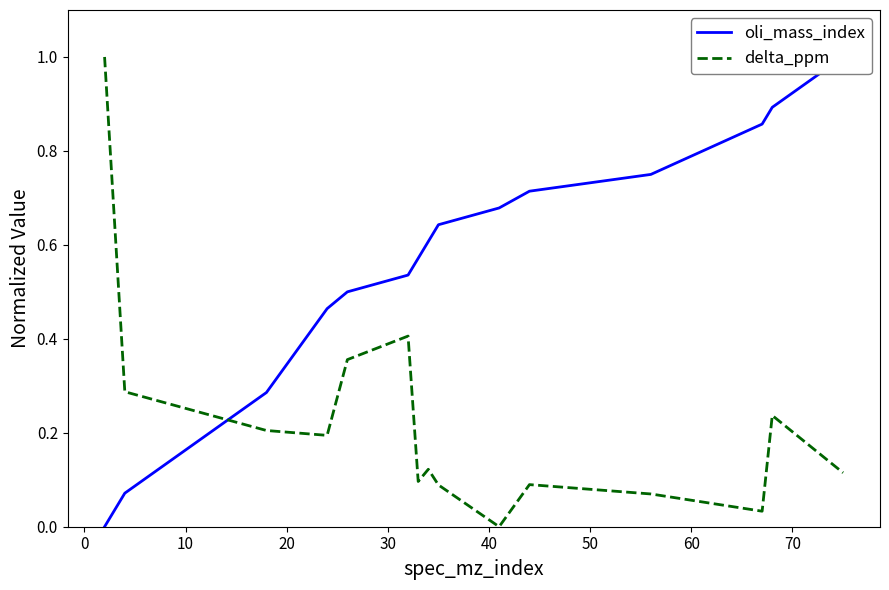

What is the highest value of the delta_ppm series?

1.0